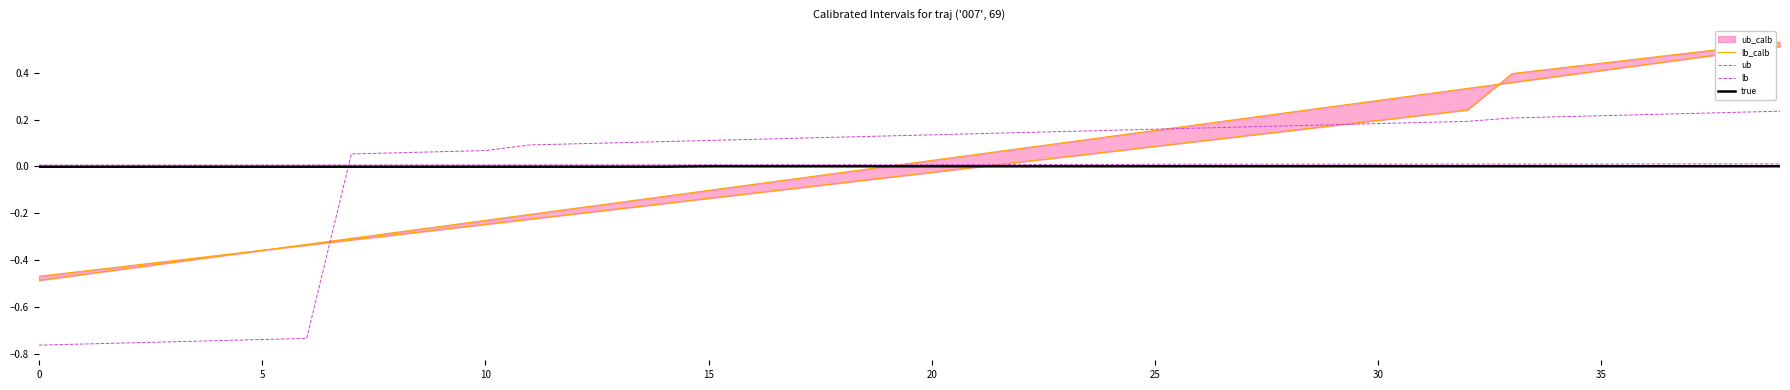

Count the number of categories in the chart.

40